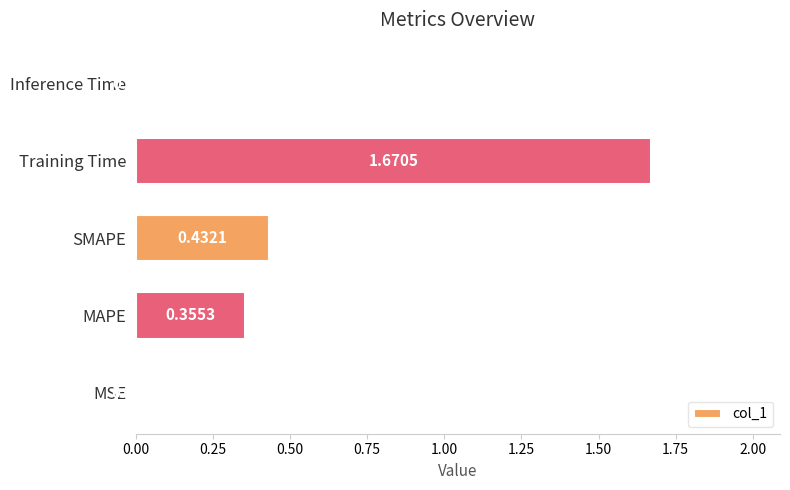

Are the bars grouped side by side (vs. stacked)?

No